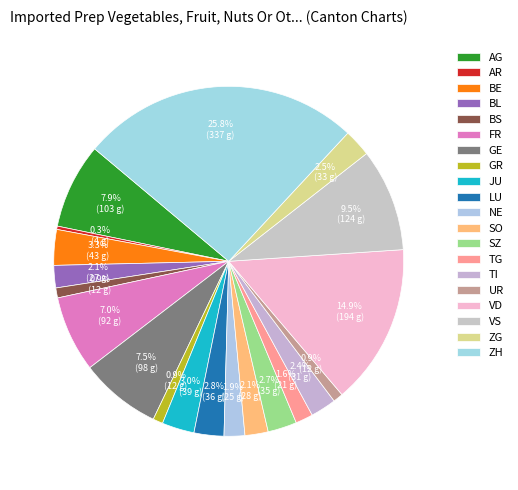

Count the number of slices in the pie.

20